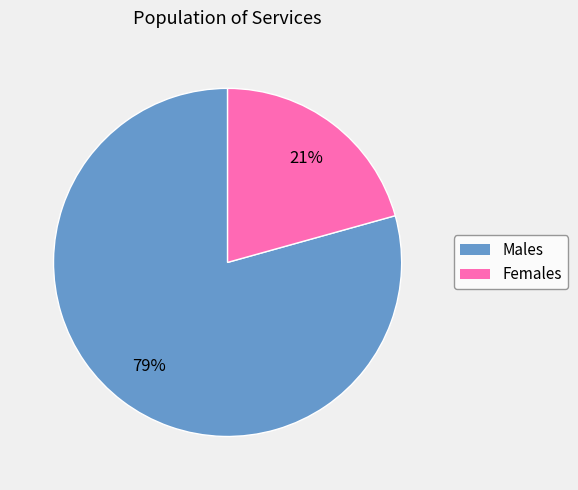

To the nearest percent, what is the average slice percentage?

50%